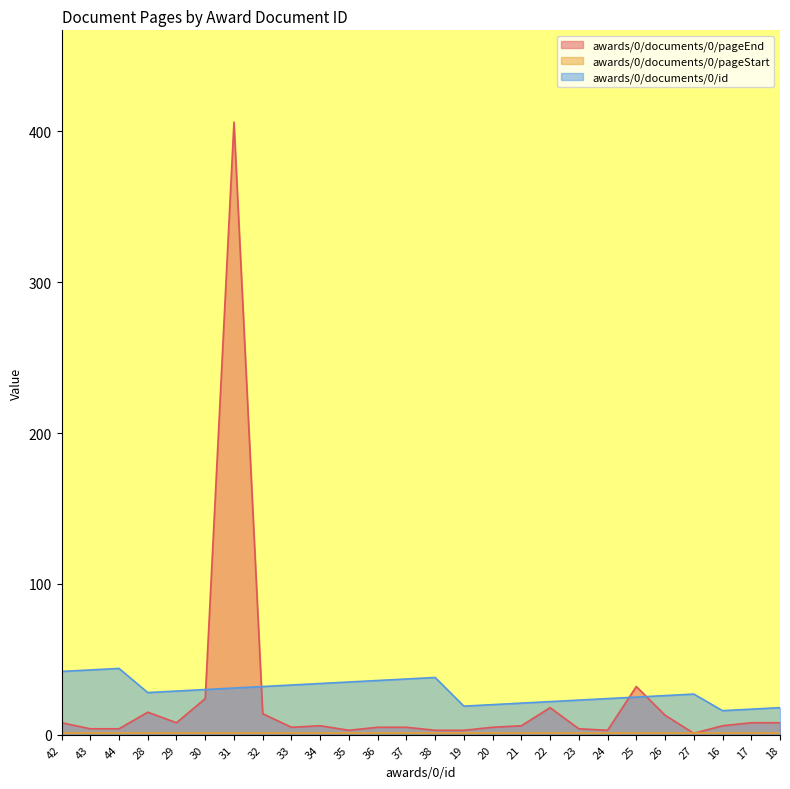

Does the chart display data point markers on the line(s)?

No